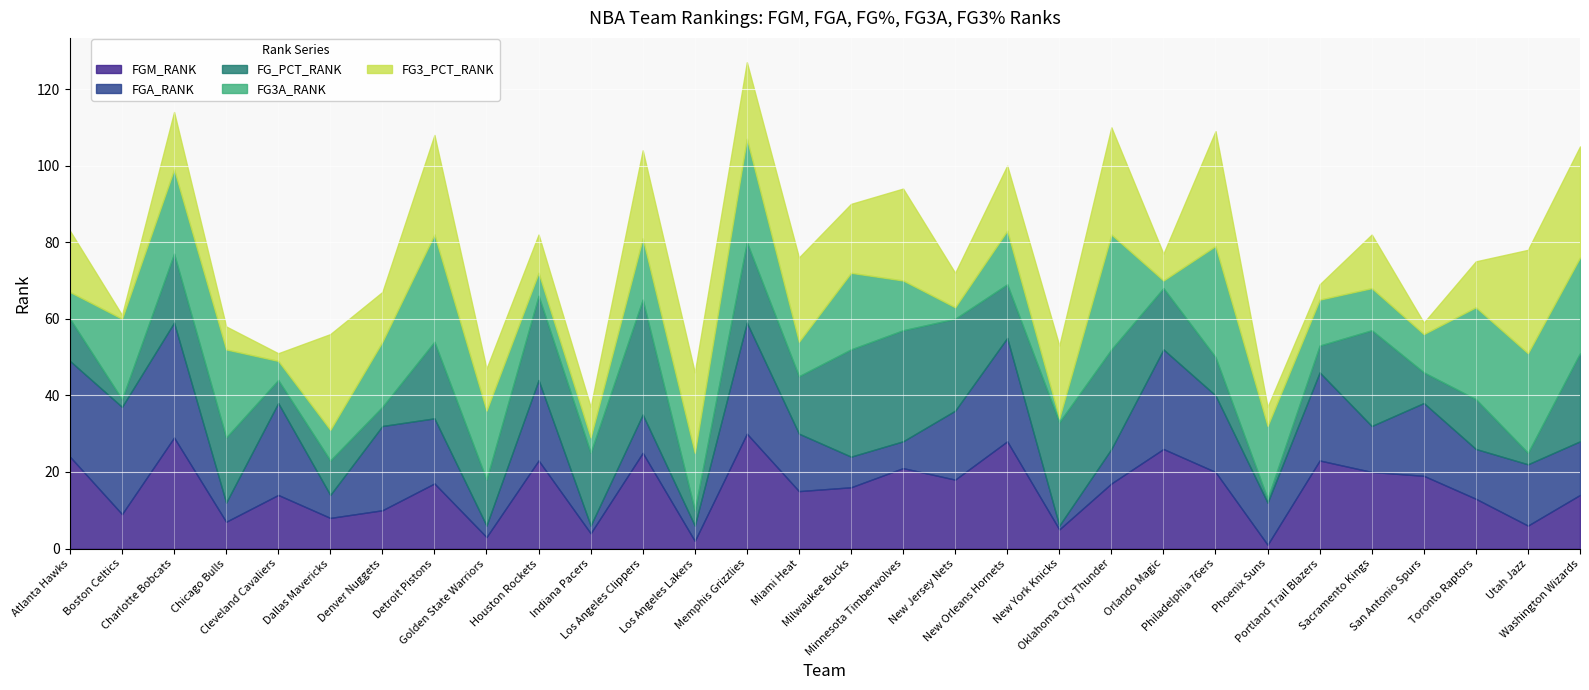

What is the highest value of the FG3_PCT_RANK series?

30